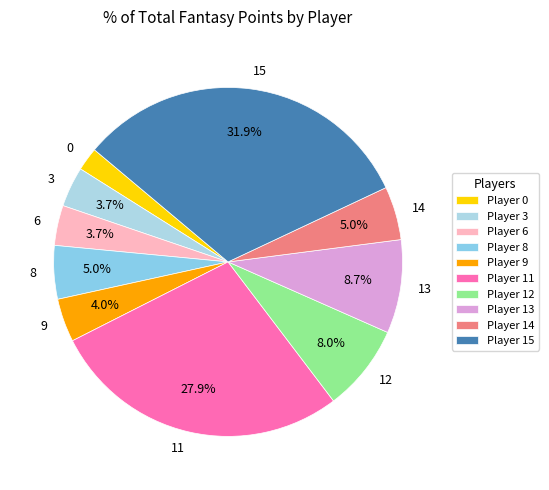

Is the sum of 6 and 12 greater than half?

No